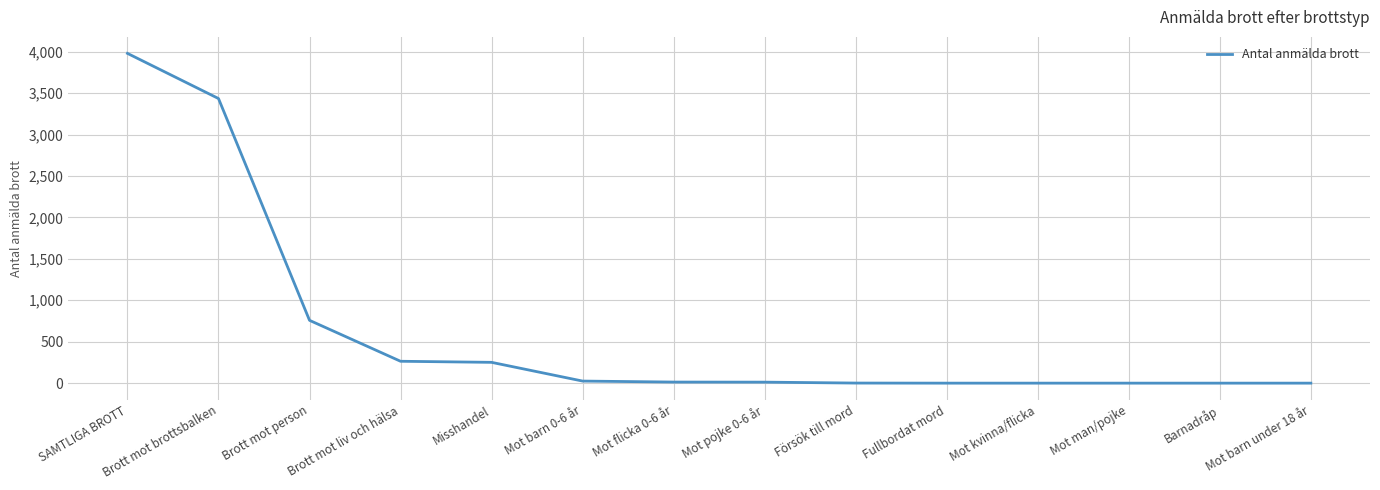

What is the maximum value shown in the chart?

3980